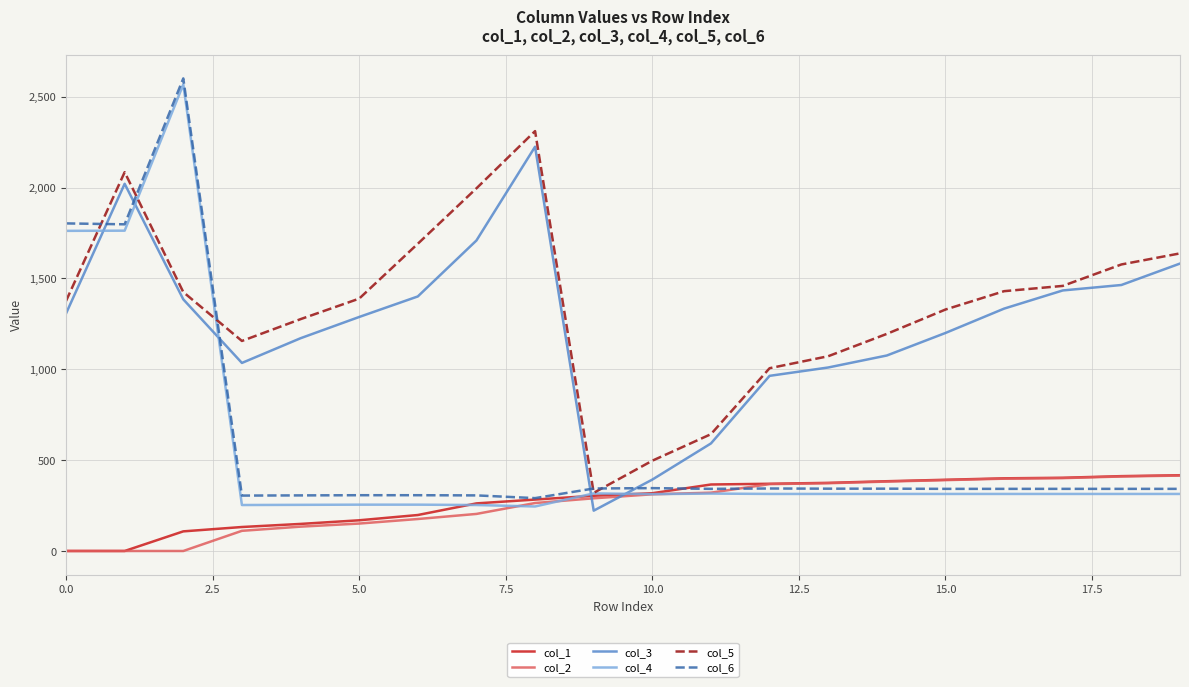

What is the highest value of the col_1 series?

417.0